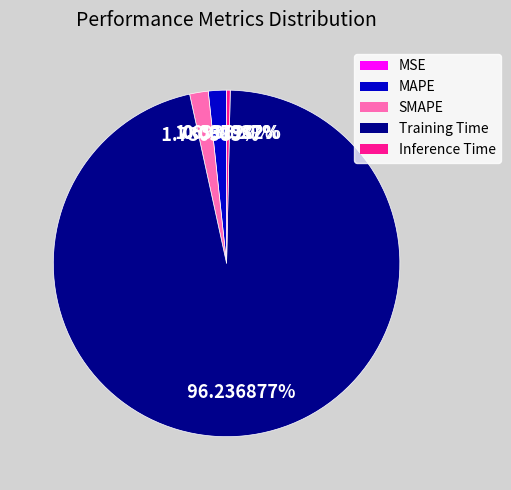

Which slice is the largest?

Training Time